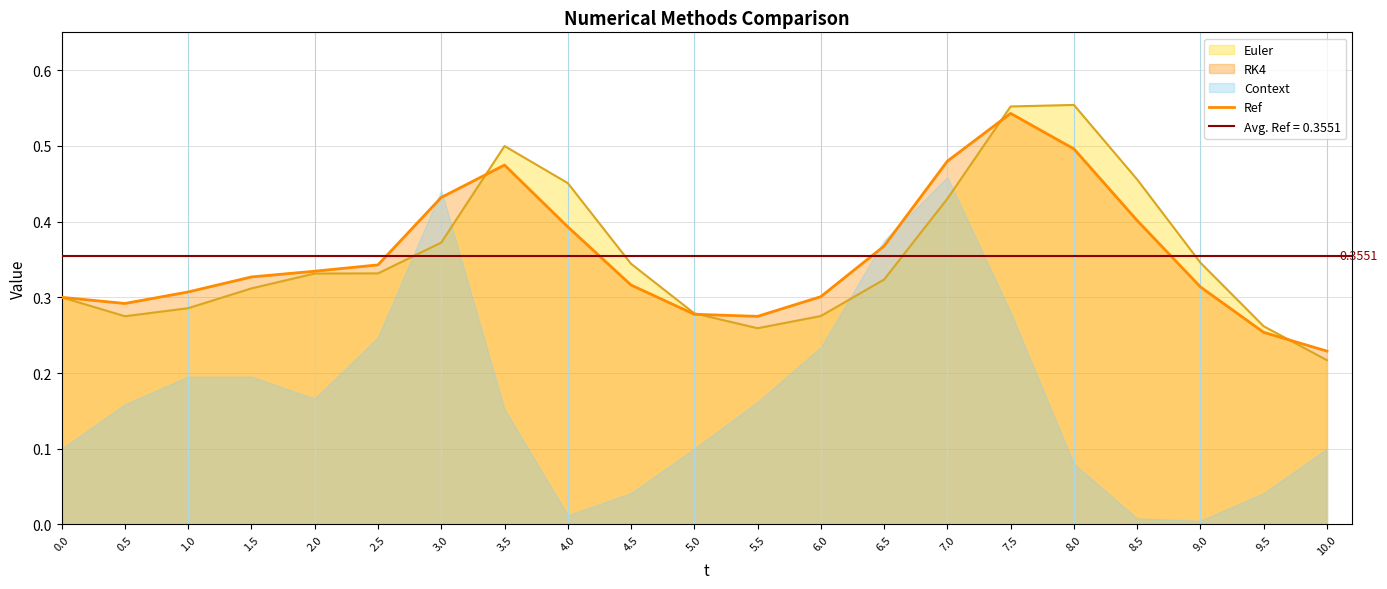

Does the chart display data point markers on the line(s)?

No